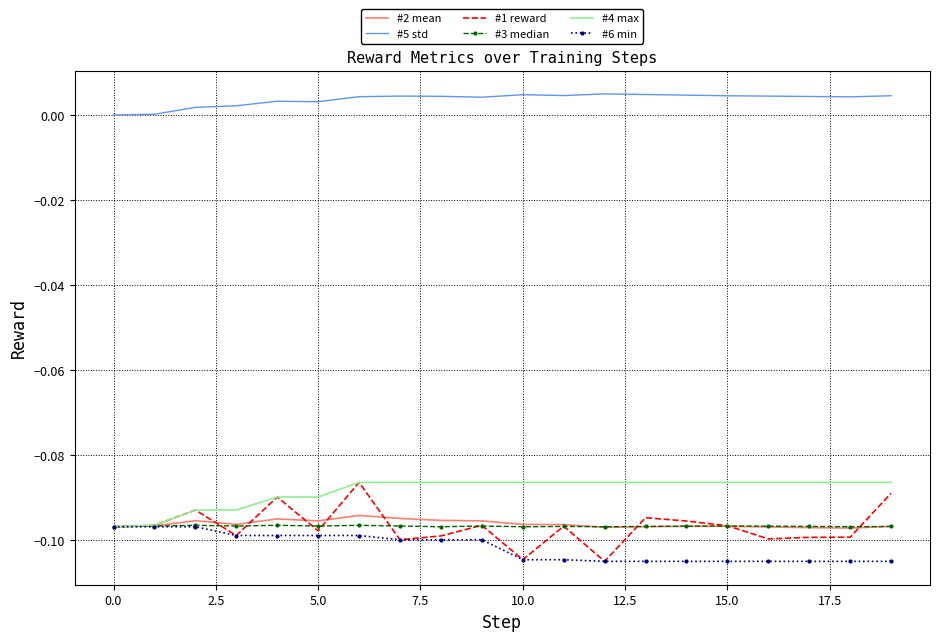

Which series has the largest total across all categories?

#5 std